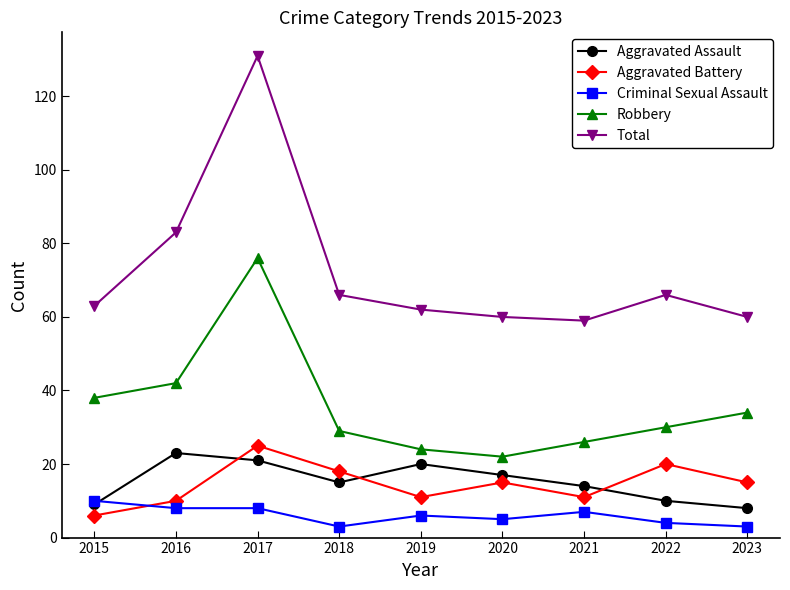

What is the value of the Aggravated Battery point at the 1st from the left?

6